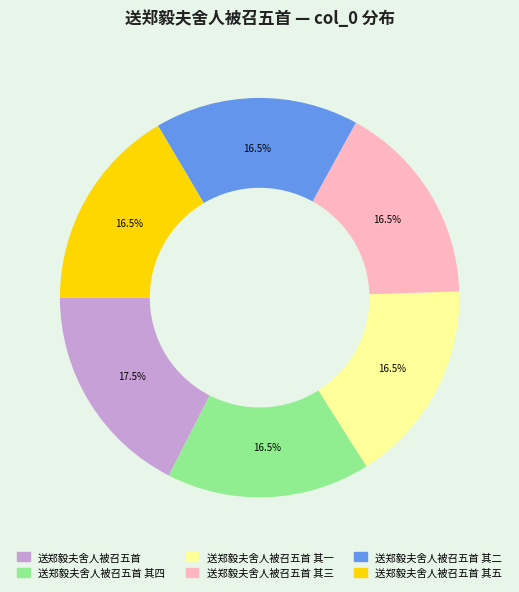

What is the ratio of the value at 送郑毅夫舍人被召五首 其五 to the value at 送郑毅夫舍人被召五首 其四?

1.0